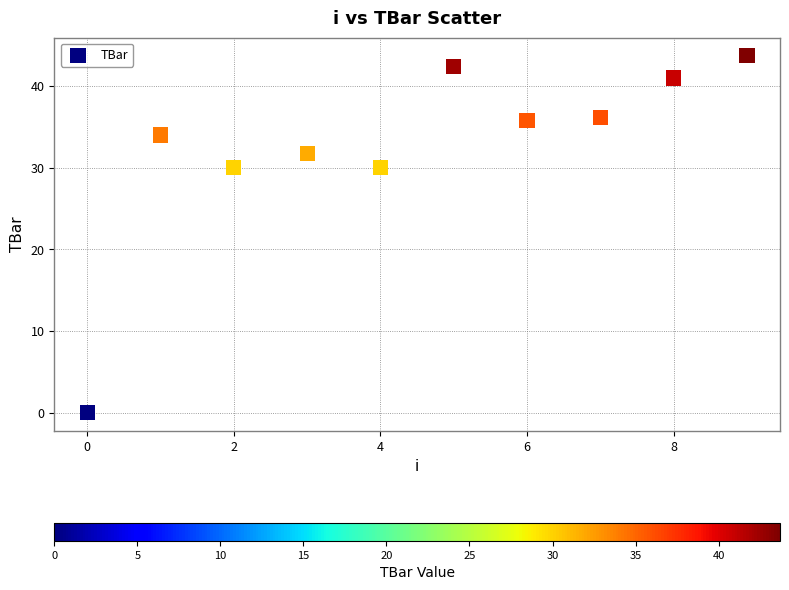

What is the average Y value?

32.5